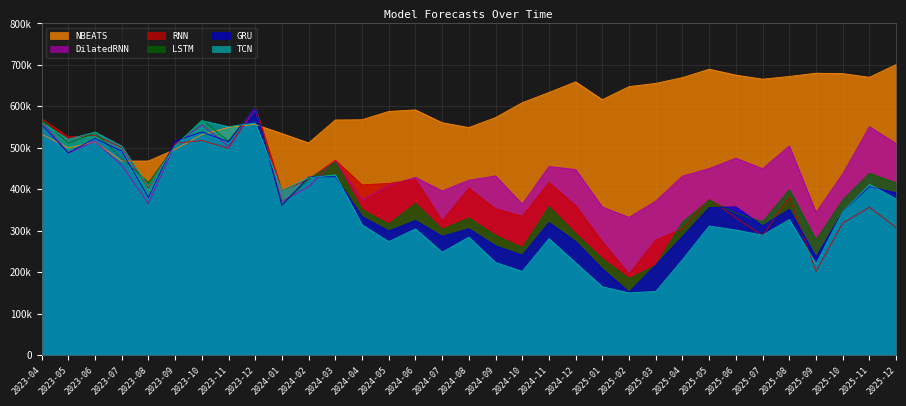

Rank the series by their maximum value, from highest to lowest.

NBEATS, RNN, LSTM, GRU, DilatedRNN, TCN